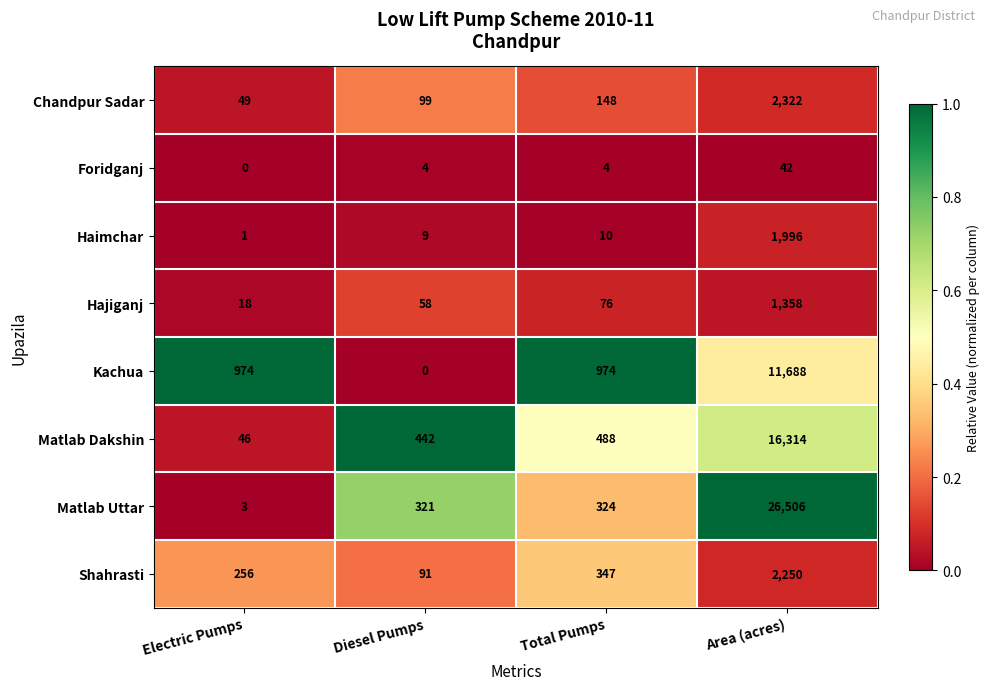

Which series has the largest total across all categories?

Matlab Uttar